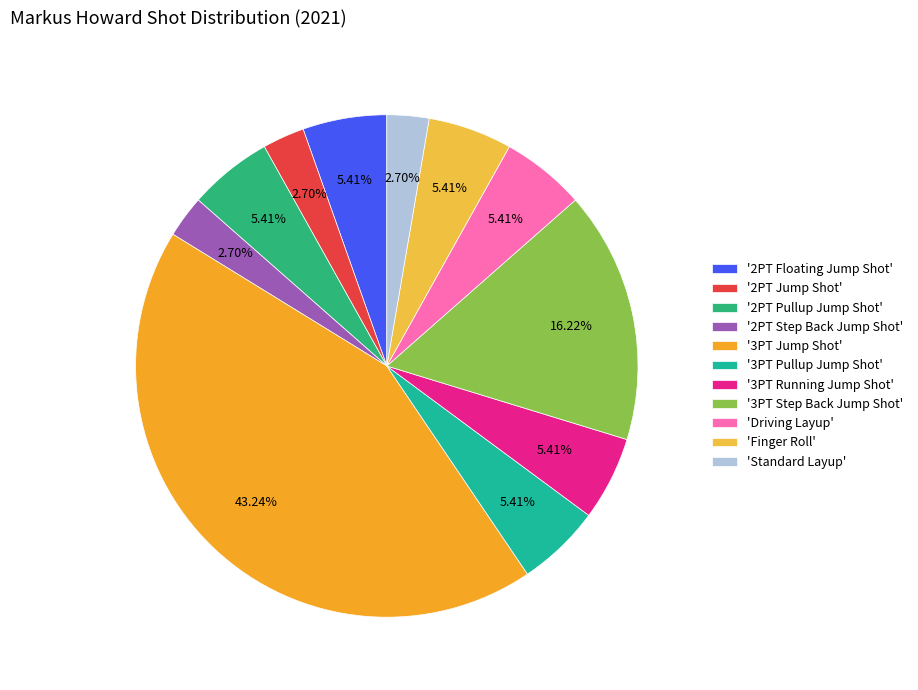

How many slices are in this pie chart?

11